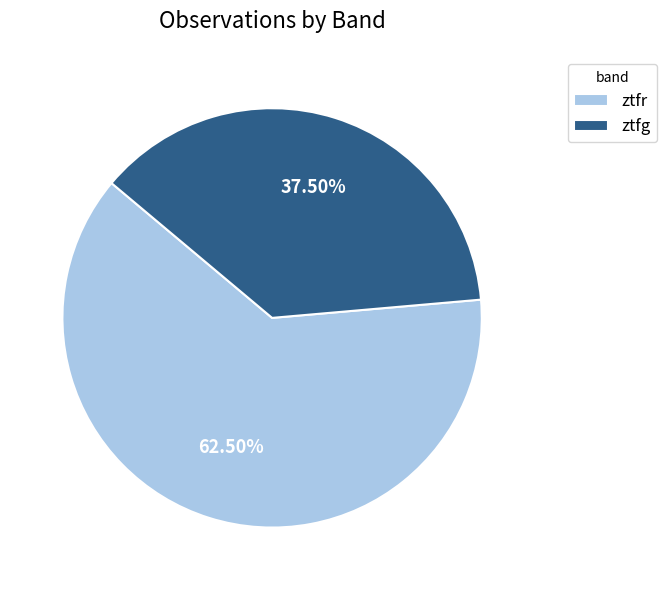

Is there any slice that represents more than half of the pie?

Yes